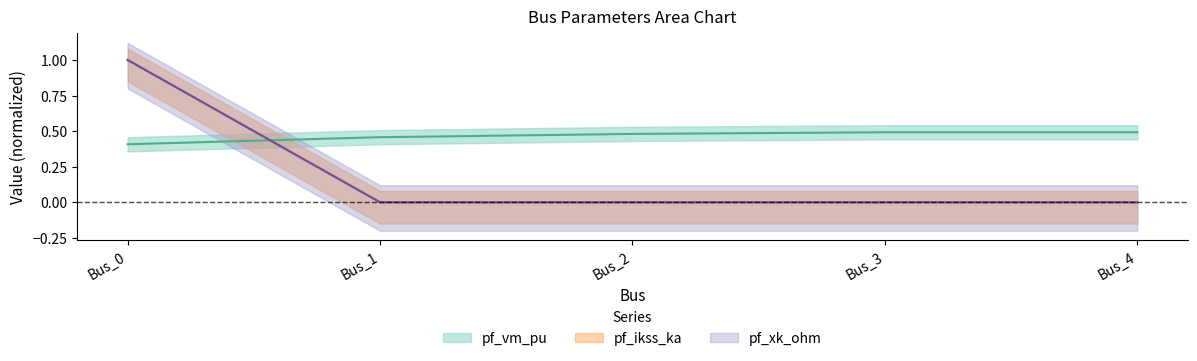

How many values in the pf_ikss_ka series exceed 0?

1